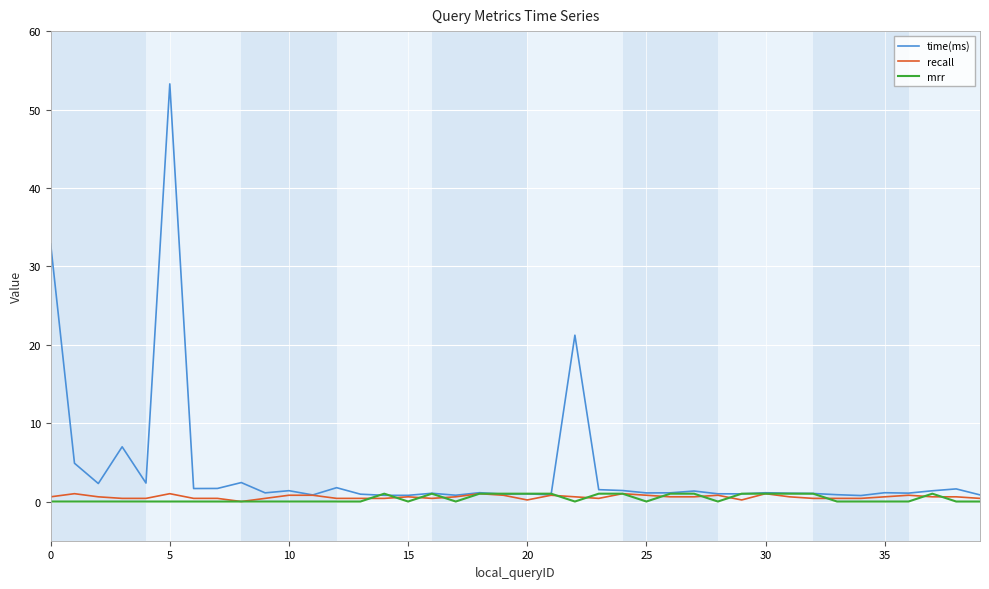

Which series has the widest spread of values?

time(ms)